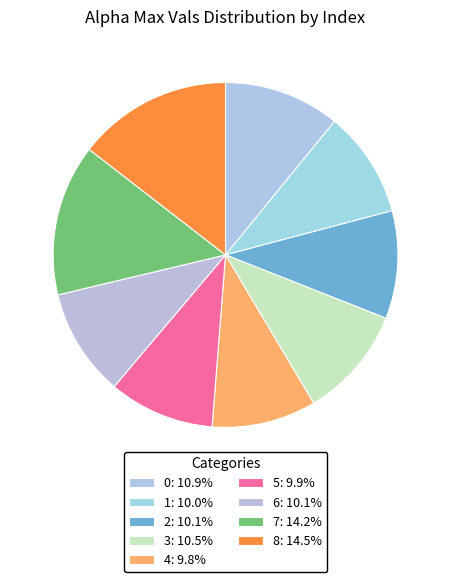

Count the number of slices in the pie.

9